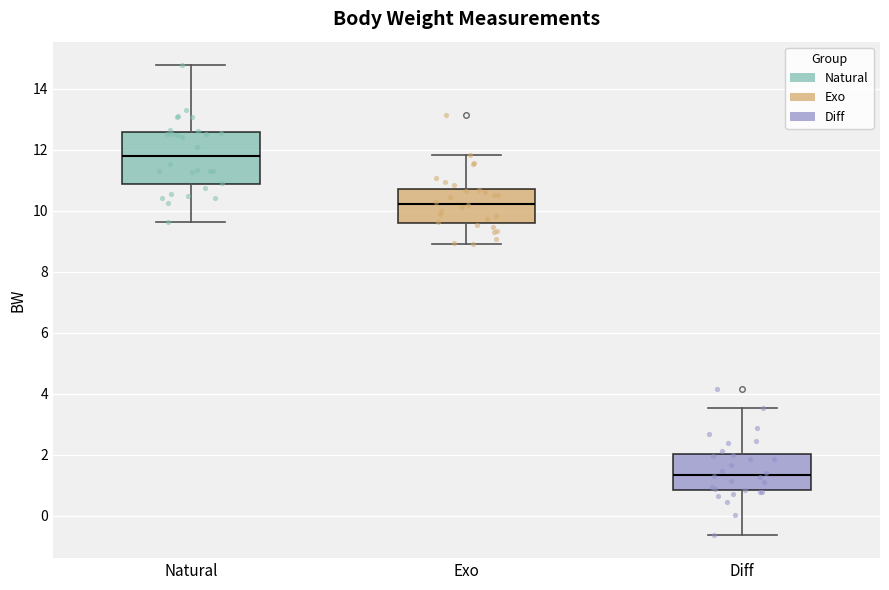

Where is the upper edge of the box for Natural on the y-axis? The values are not printed on the chart, so give them approximately, as read against the axis.

12.6